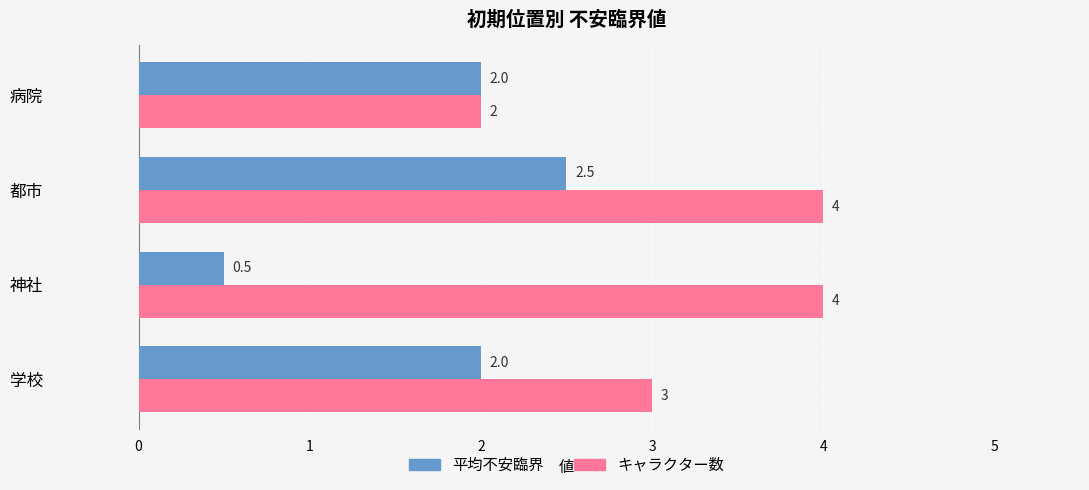

At which category is the sum across all series the highest?

都市